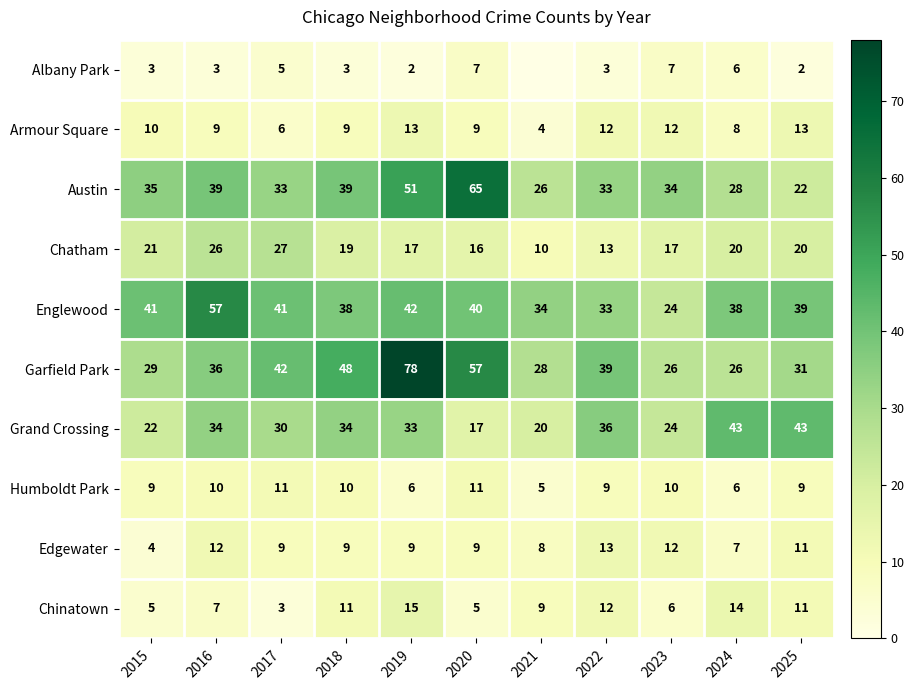

How many data points does each series have?

11